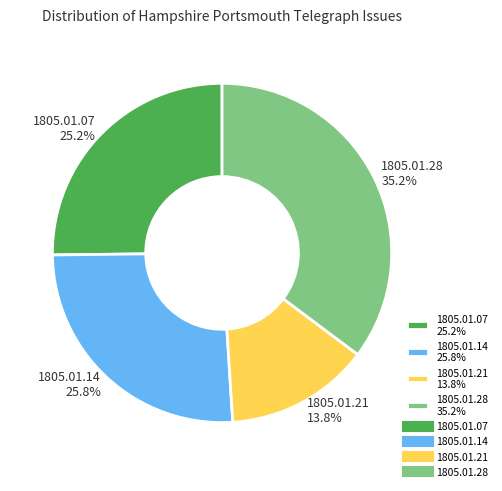

What is the largest slice in the pie chart?

1805.01.28 35.2%